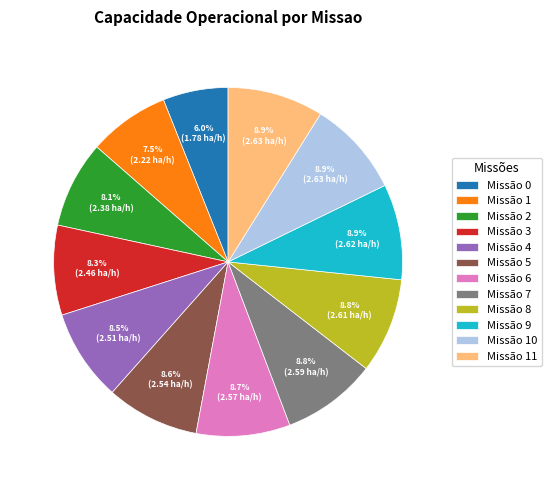

Does Missão 7 account for over 50% of the chart?

No